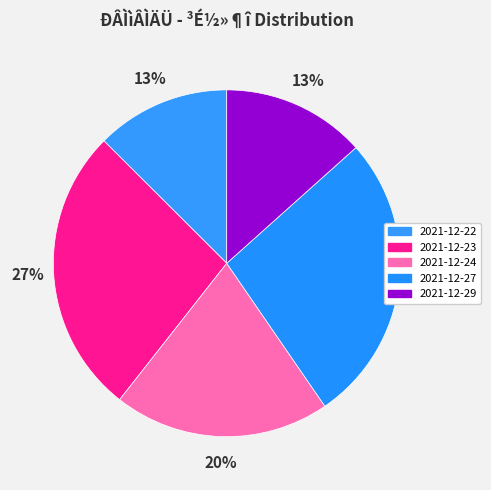

What percentage do 2021-12-22 and 2021-12-29 together represent?

25.9%